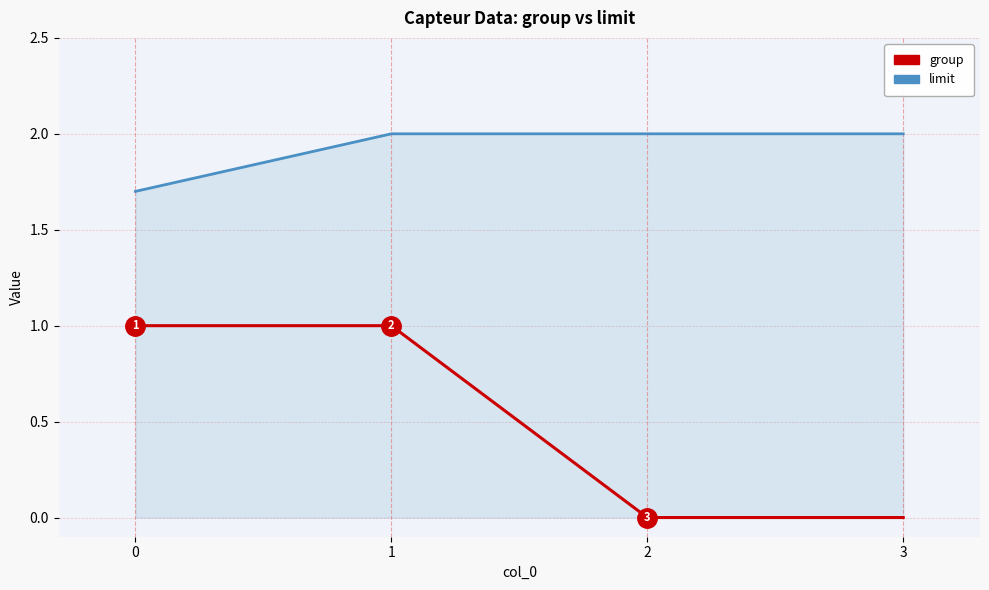

True or false: limit and group cross at least once.

False